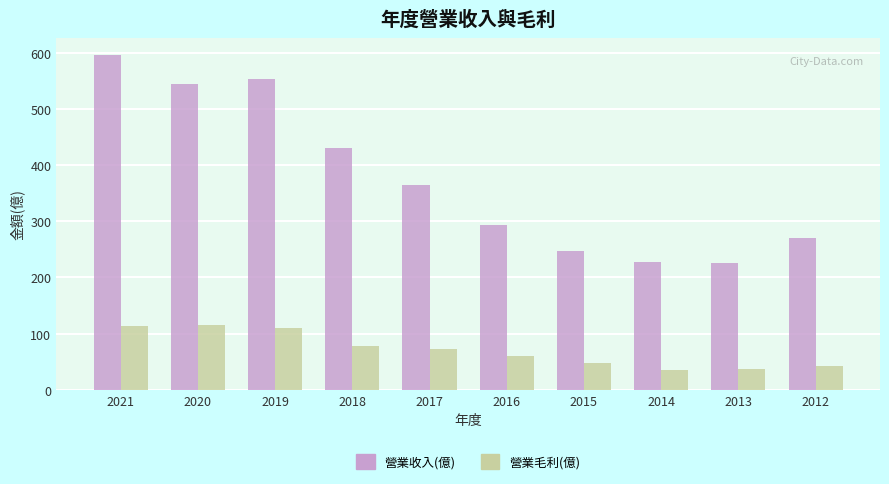

The value of 營業收入(億) at 2020 is 545.0. True or false?

True